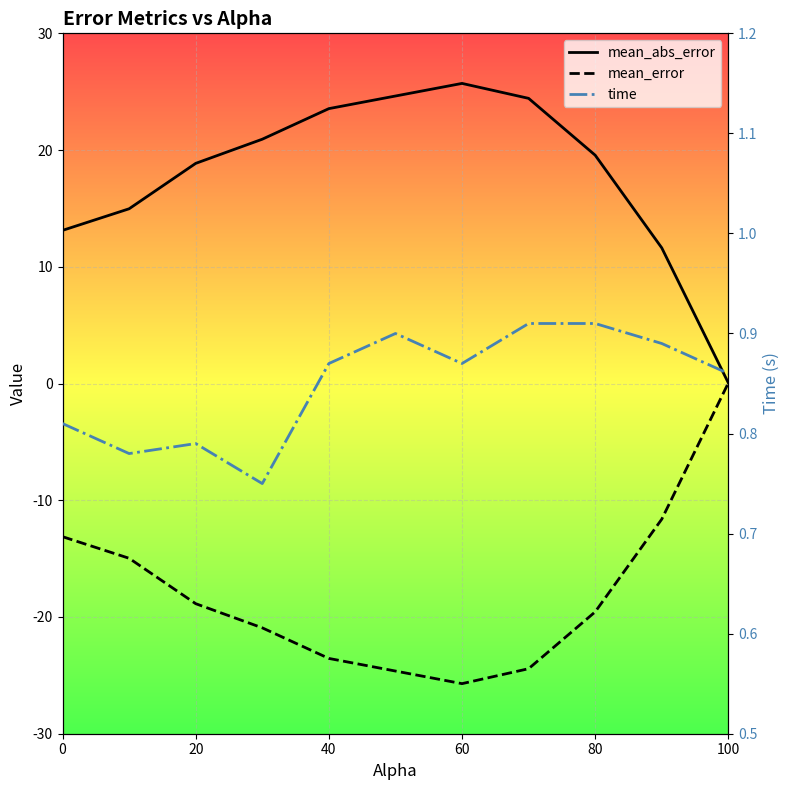

Rank the series by their average value, from highest to lowest.

mean_abs_error, time, mean_error